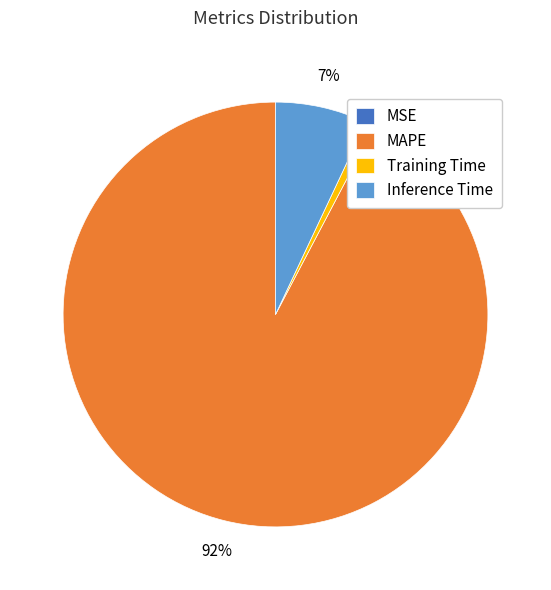

What is the majority slice?

MAPE